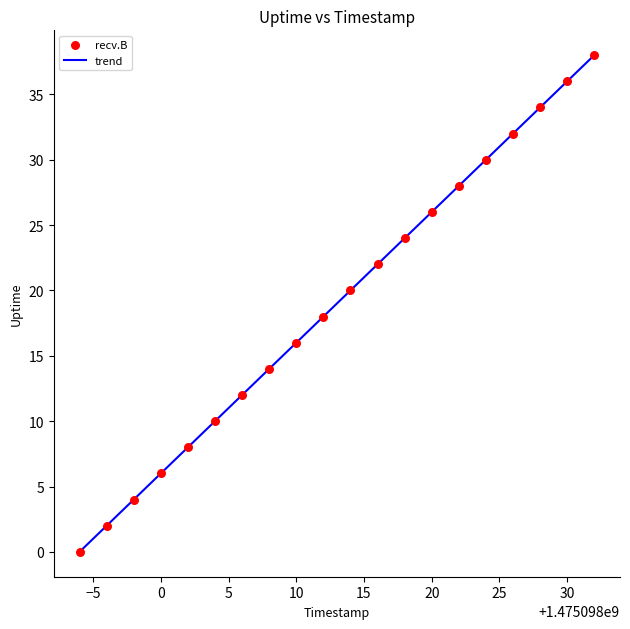

What is the range of Y values (max minus min)?

38